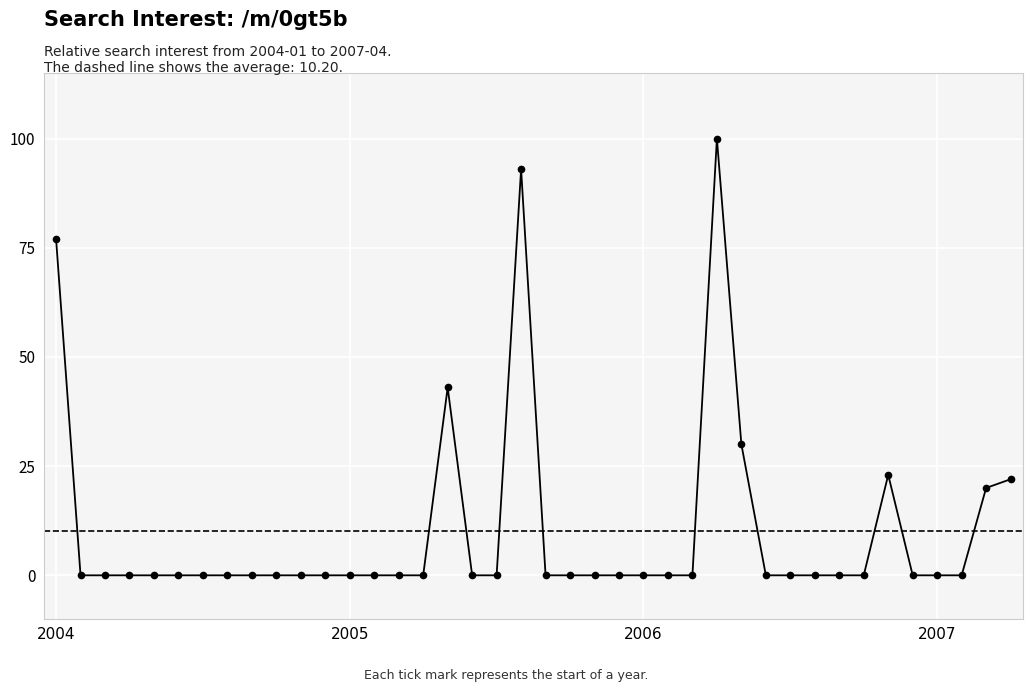

What is the label of the 35th point from the right?

2004-06